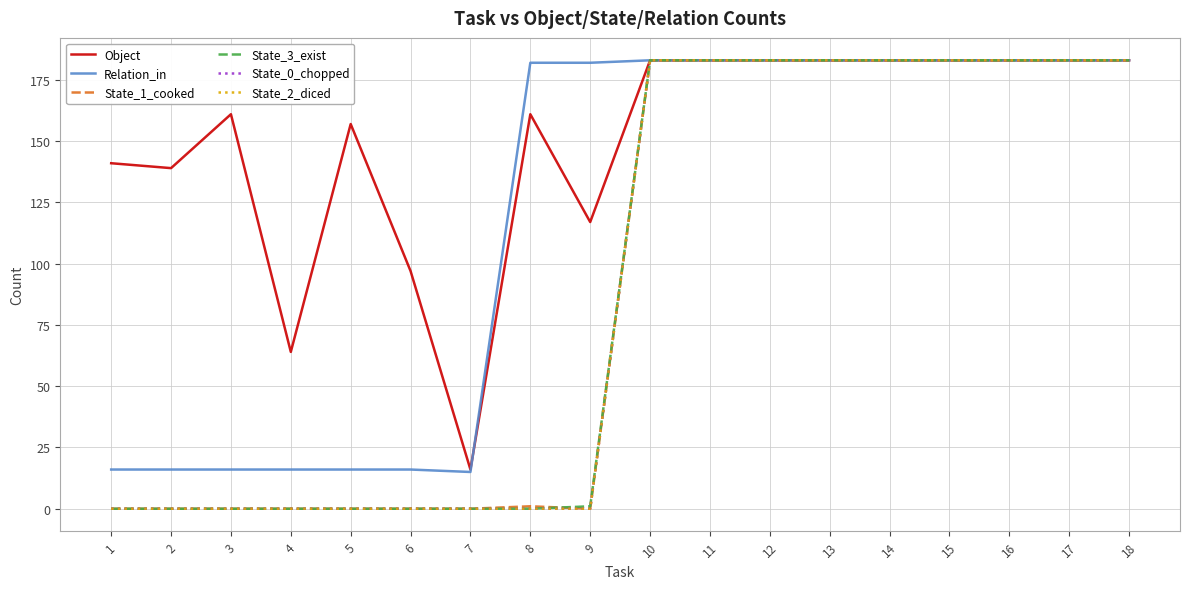

True or false: State_3_exist has more than 1 interior local peaks.

False